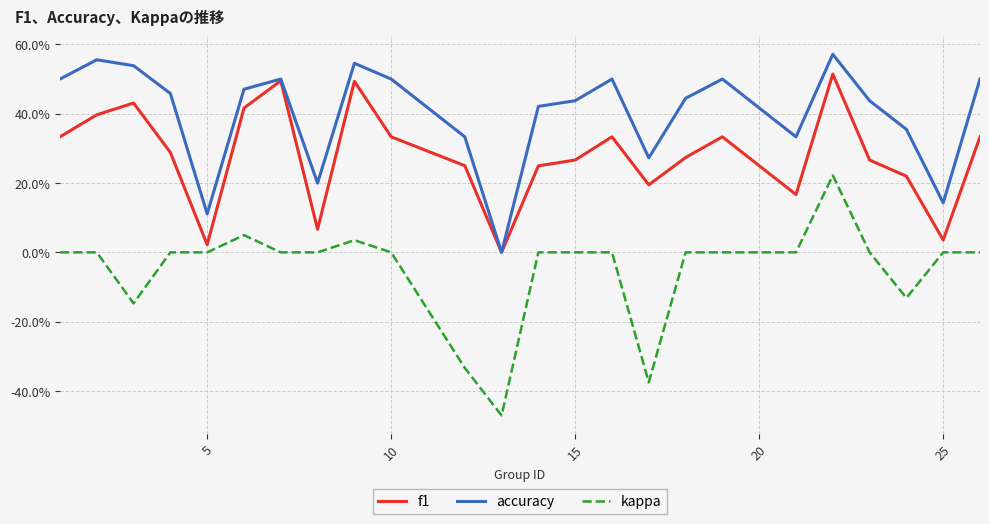

Does the chart have visible grid lines?

Yes